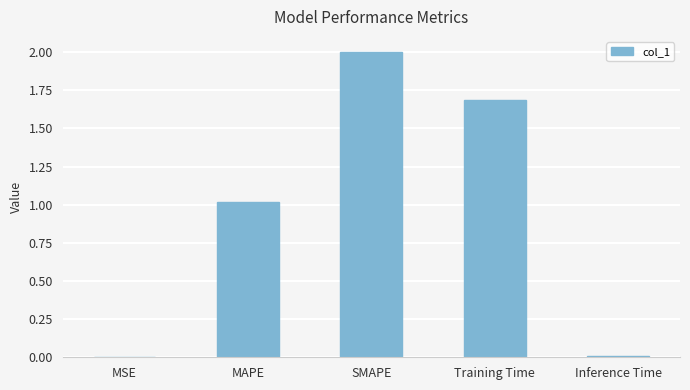

What is the change in value from Training Time to Inference Time?

-1.7